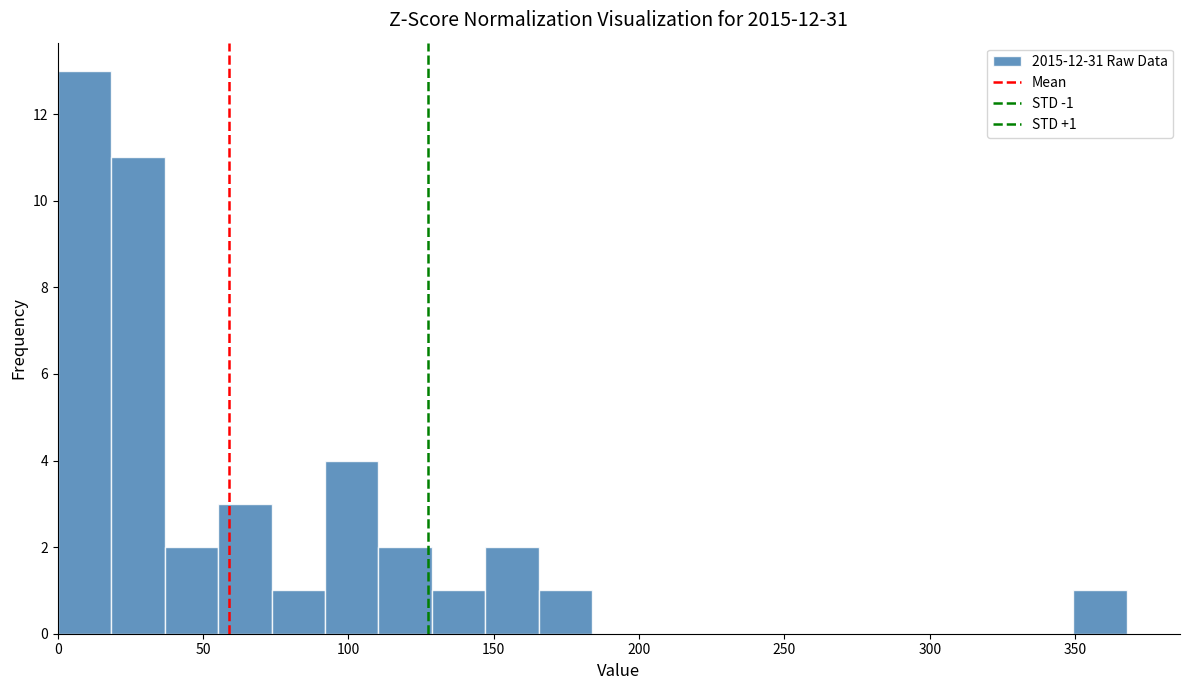

Around what value on the x-axis is the tallest bar? Give the approximate position of its centre, as read against the axis.

10